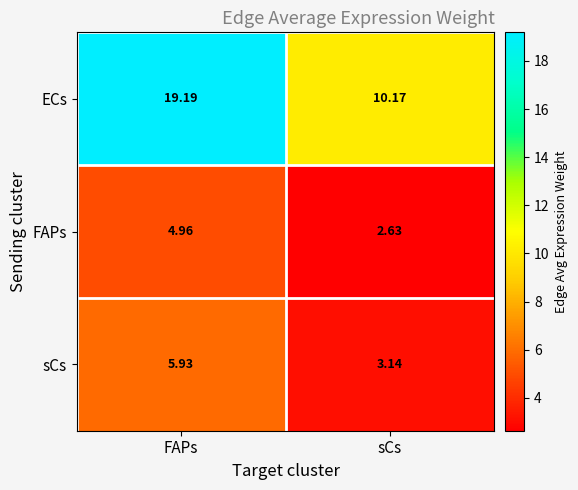

Which category has the highest value across all series?

FAPs